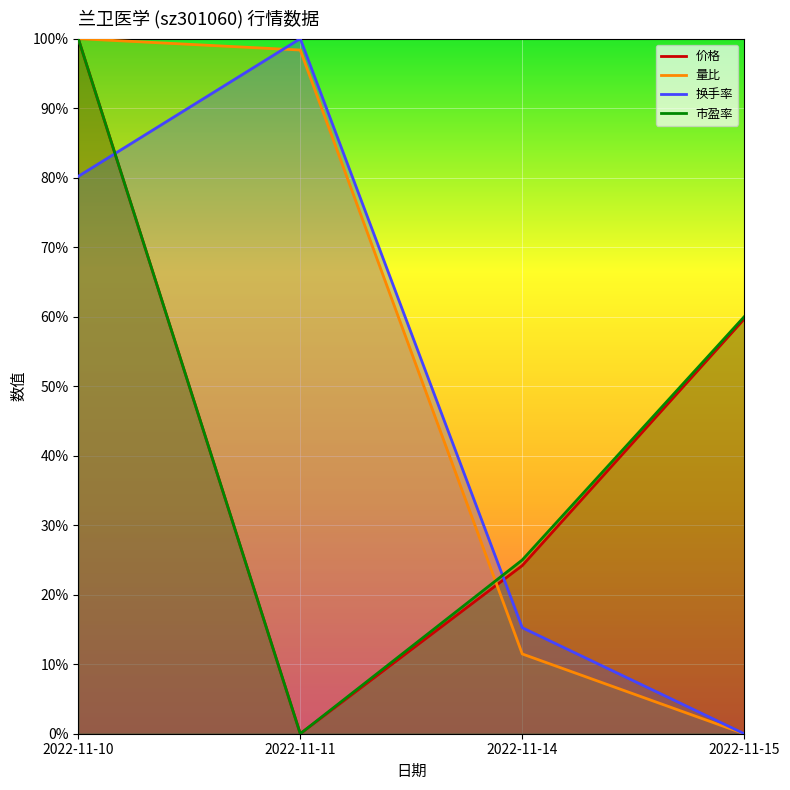

How many lines are shown in the chart?

4